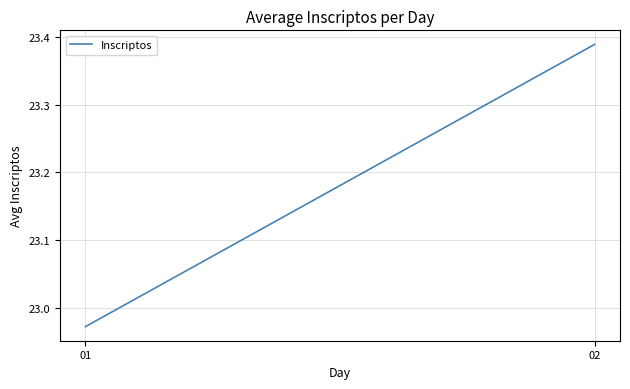

List the labels in order of value, smallest first.

01, 02